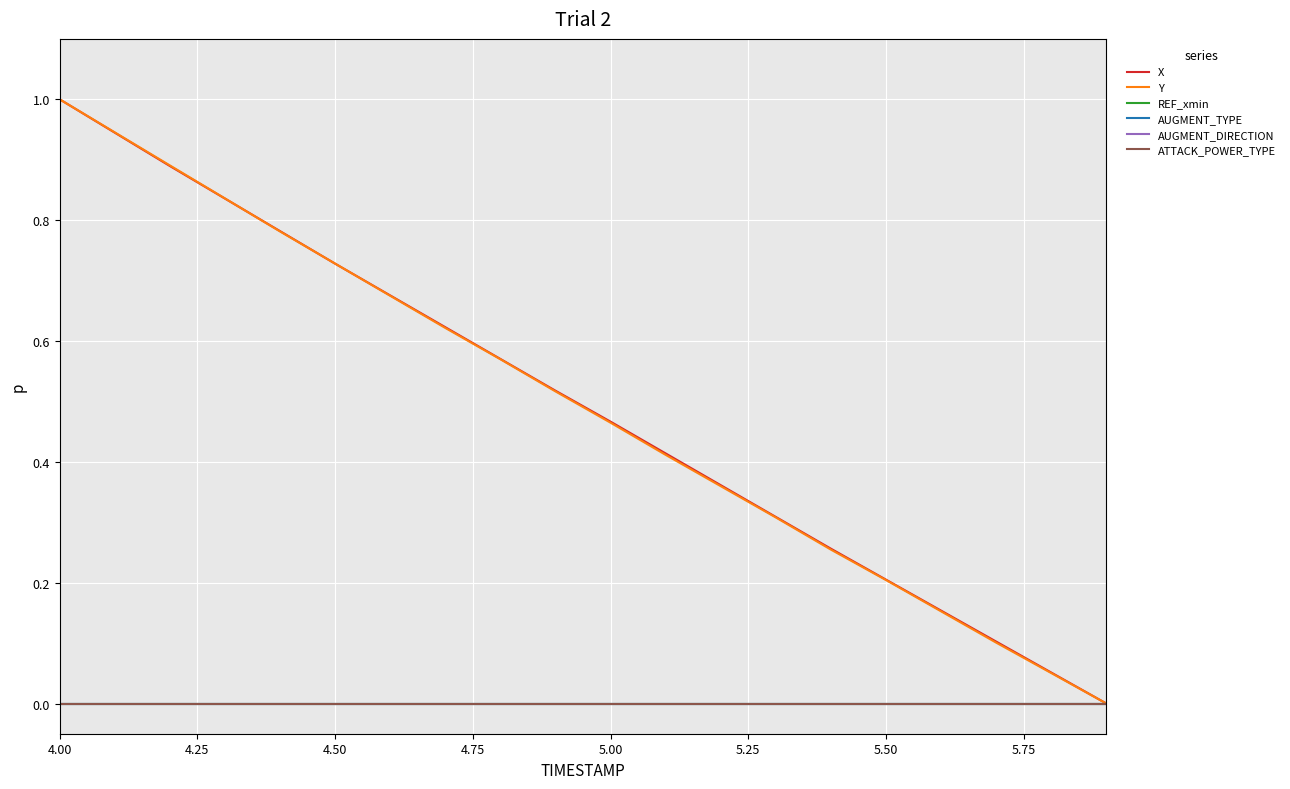

True or false: ATTACK_POWER_TYPE and Y cross at least once.

False